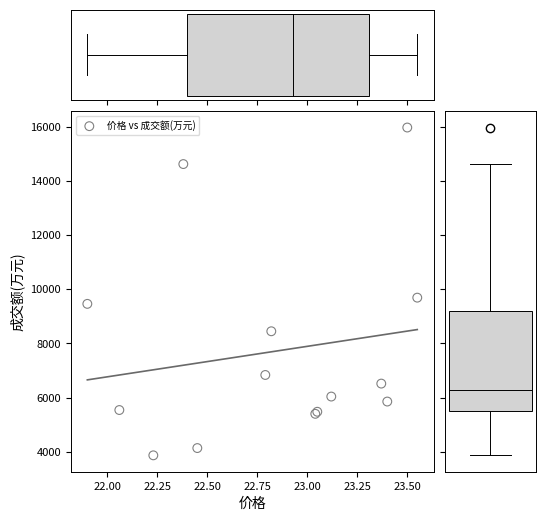

What Y value in the scatter plot is closest to 9918?

9689